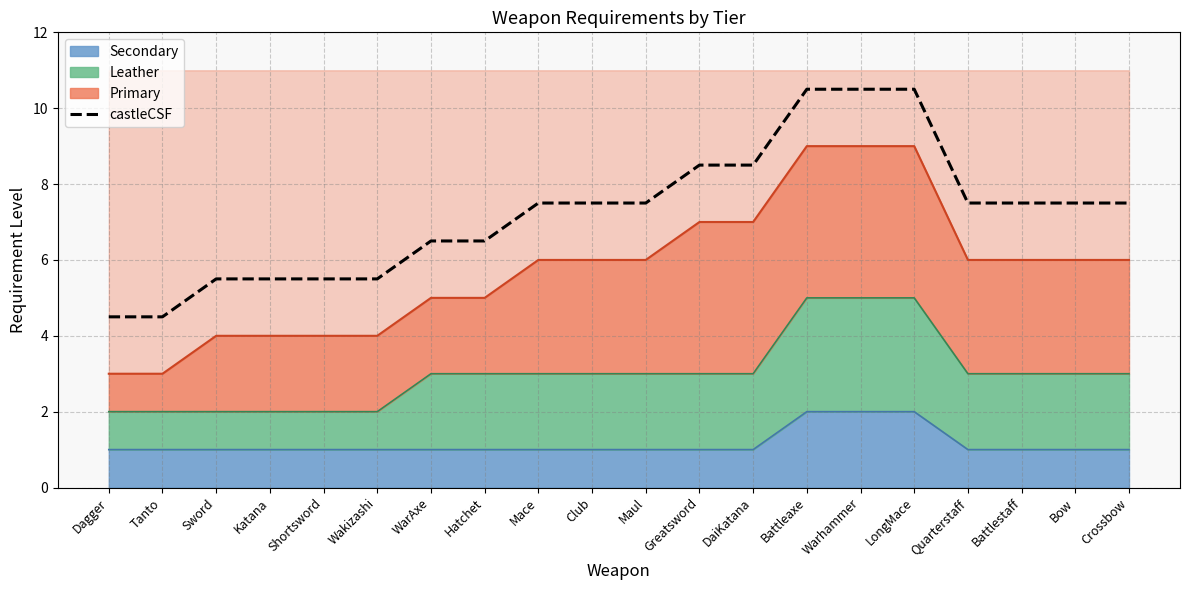

Rank the categories by value from lowest to highest.

Dagger, Tanto, Sword, Katana, Shortsword, Wakizashi, WarAxe, Hatchet, Mace, Club, Maul, Quarterstaff, Battlestaff, Bow, Crossbow, Greatsword, DaiKatana, Battleaxe, Warhammer, LongMace